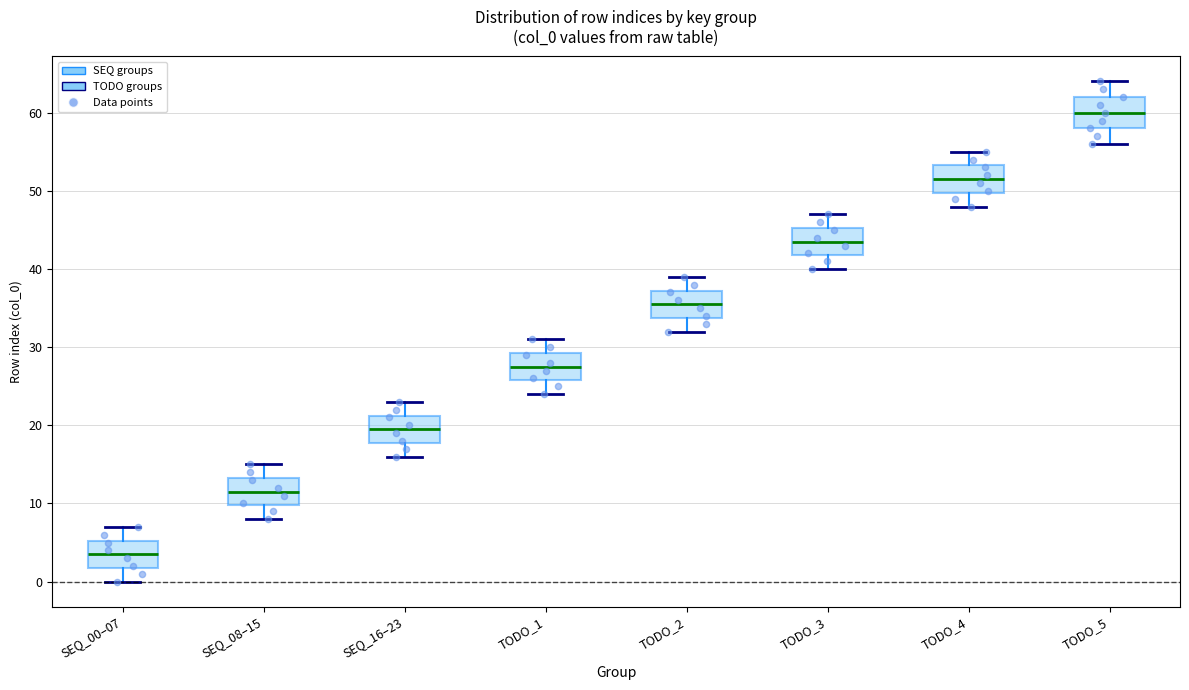

Which box has the highest median line?

TODO_5